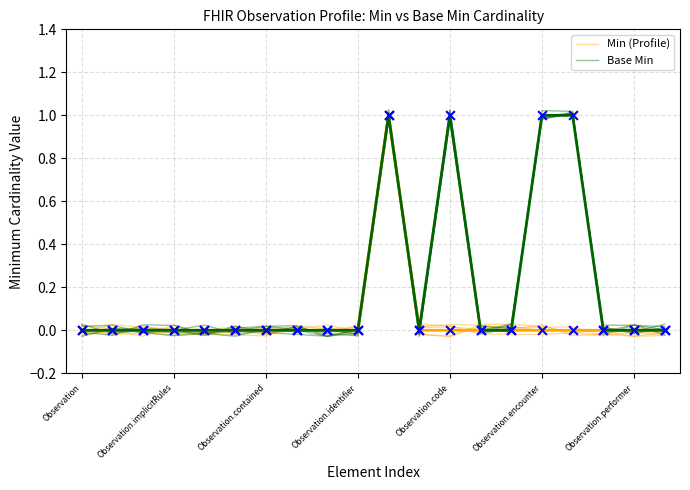

Is the value of Base Min at 12 greater than the value of Min (Profile) at 19?

Yes